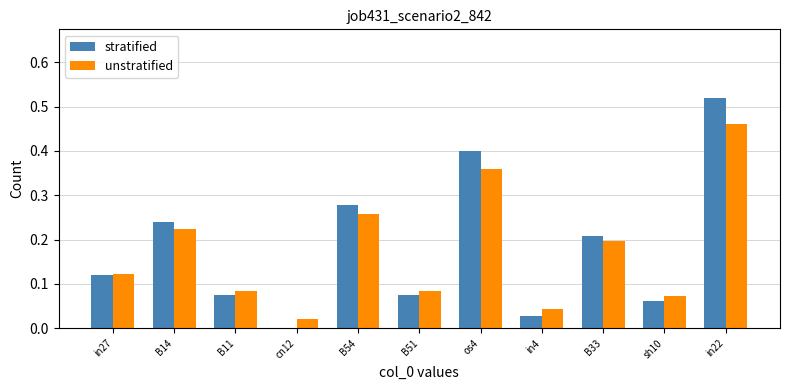

Which label corresponds to the largest value in the chart?

in22